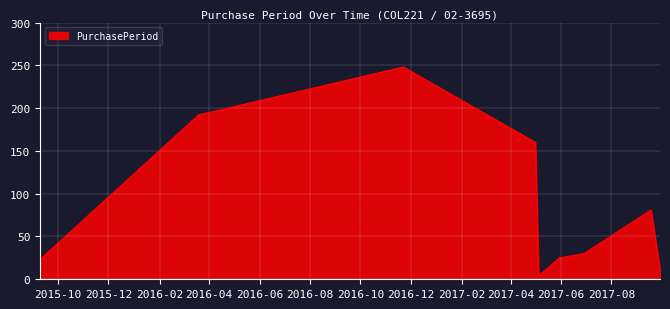

What is the difference between the maximum and minimum values?

244